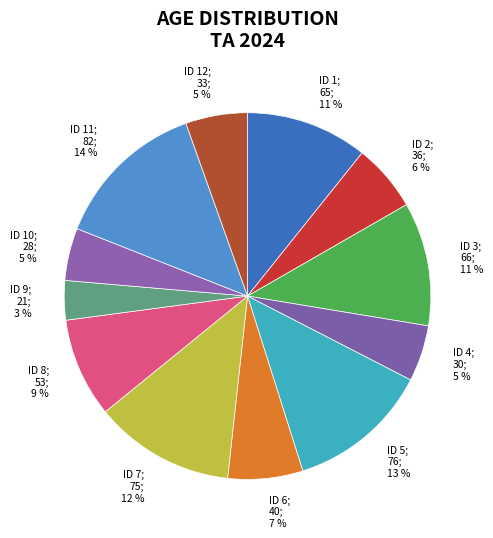

The ID 1; 65; 11 % slice represents 11% of the pie. True or false?

True